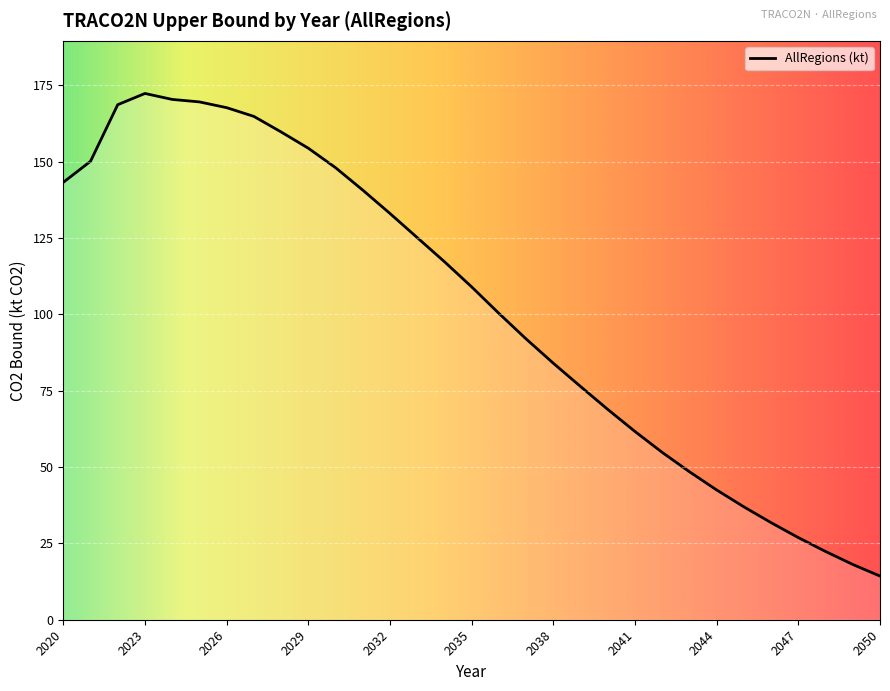

What is the difference between the maximum and minimum values?

158.0